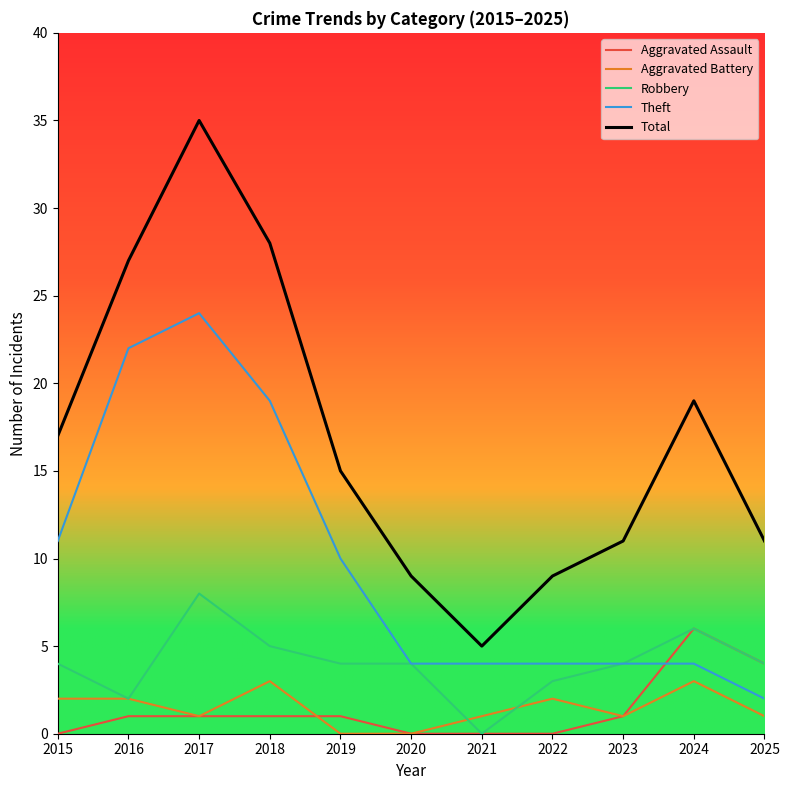

Does the chart display data point markers on the line(s)?

No